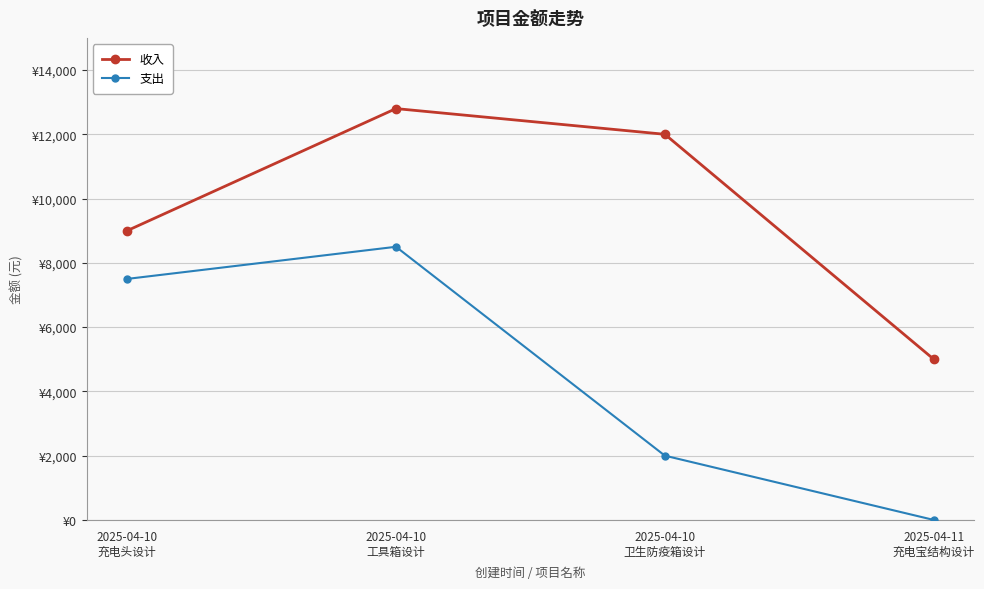

Is this an area chart (filled region under the line)?

No